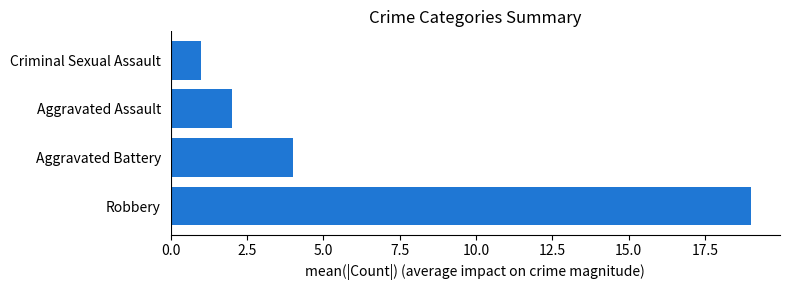

What is the difference between the maximum and second lowest values?

17